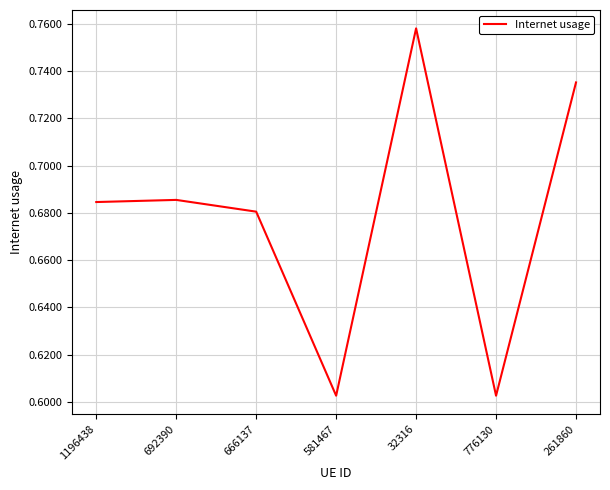

Count the values in the range 0 to 1.

7